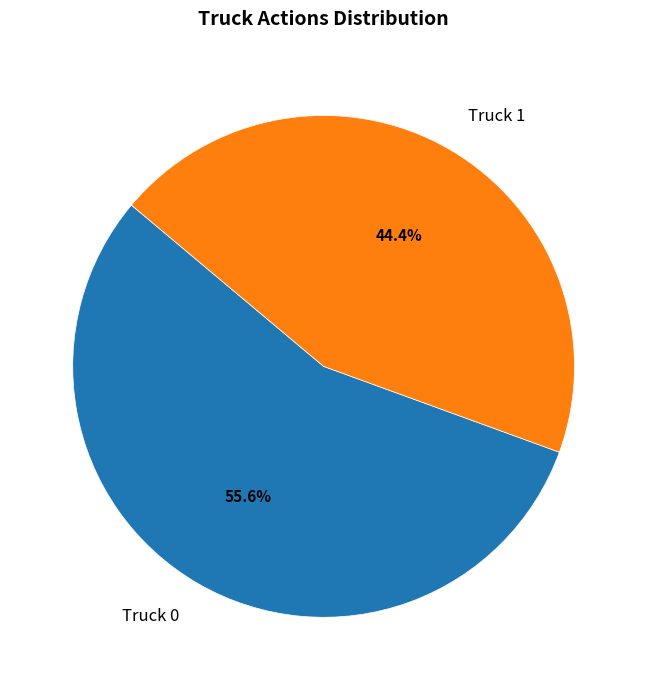

Between Truck 1 and Truck 0, which is larger?

Truck 0